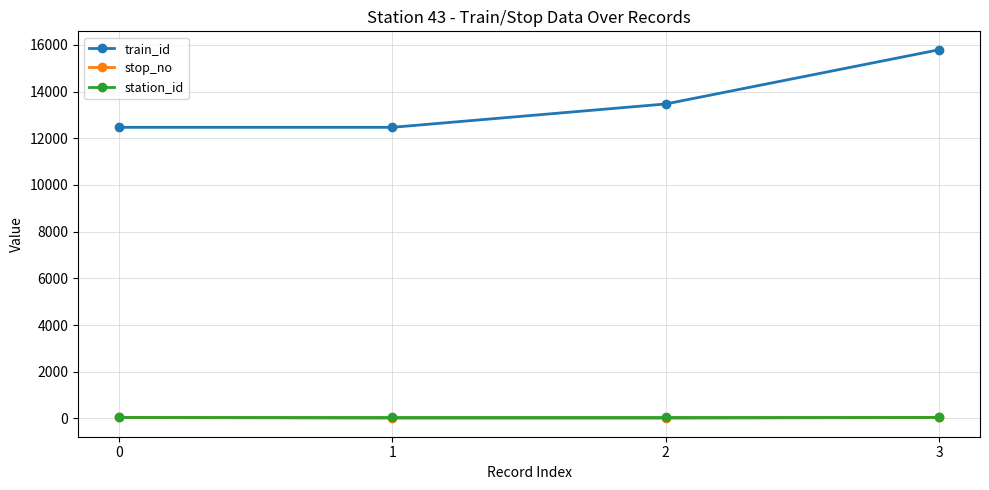

The value of station_id at 0 is 43. True or false?

True